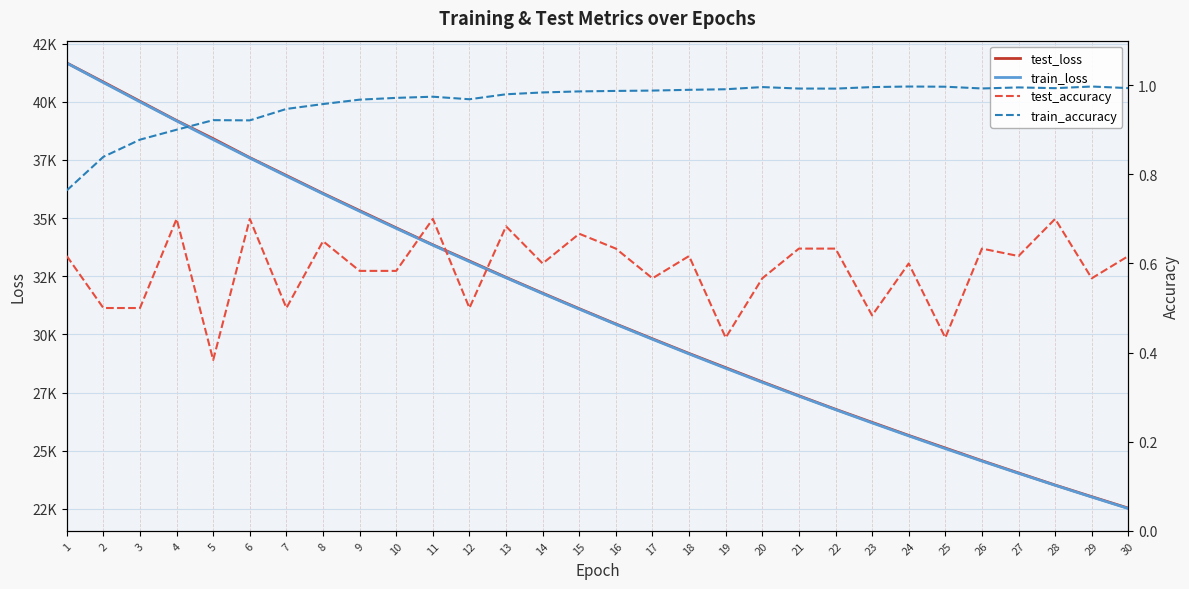

What is the value of the test_accuracy point at the 5th from the left?

0.4